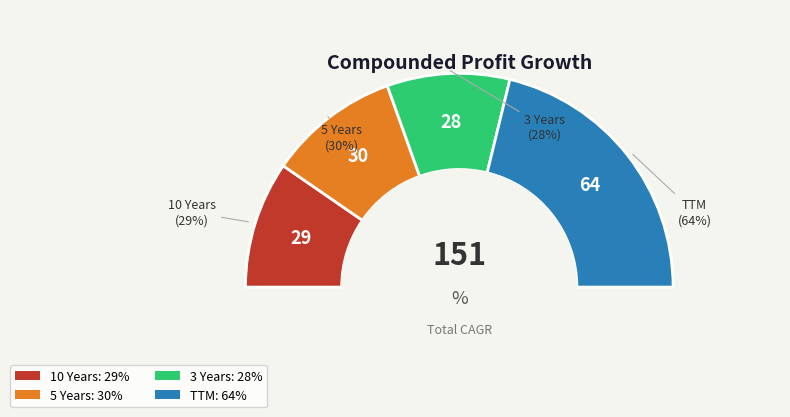

How many slices are in this pie chart?

4